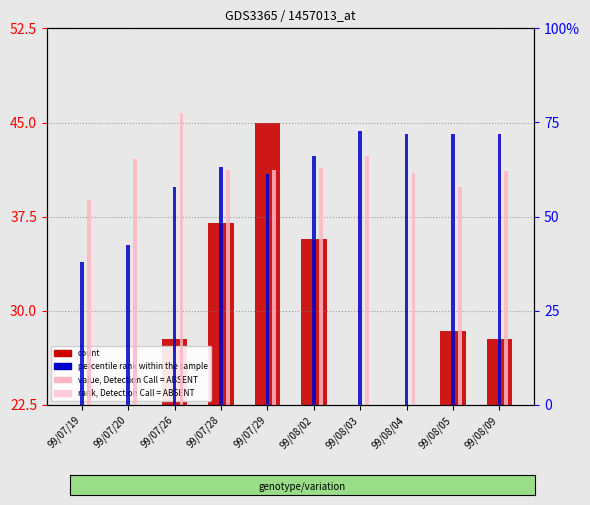

What is the label of the 2nd bar from the right?

99/08/05